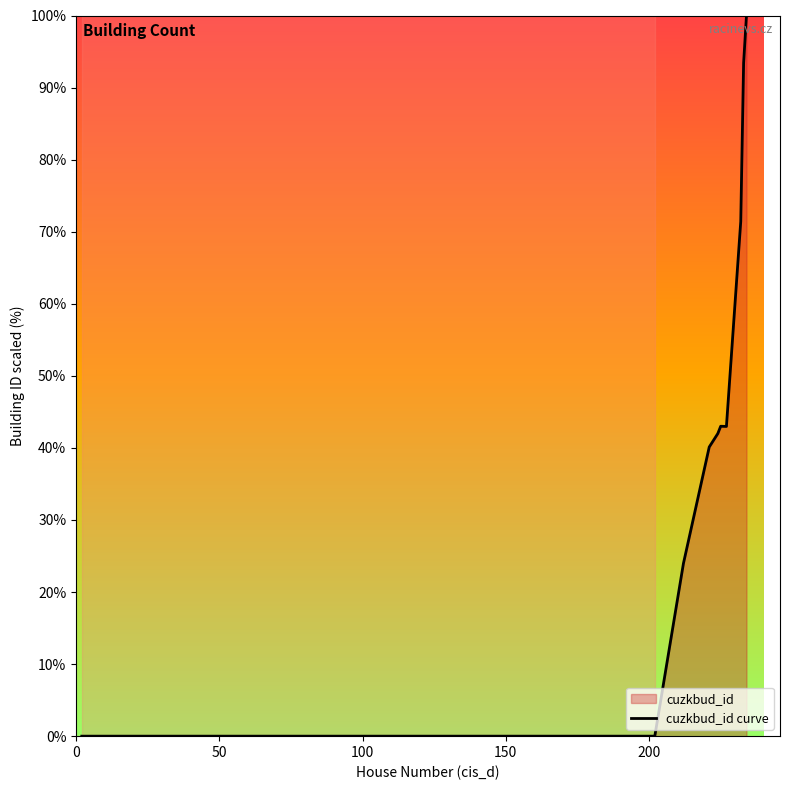

What is the greatest value displayed?

100.0